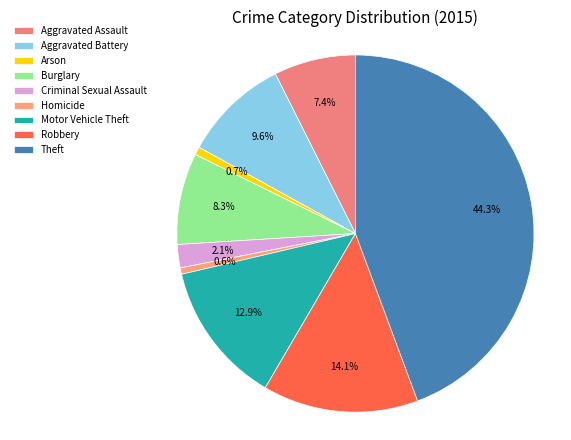

To the nearest percent, what portion does Theft represent?

44%